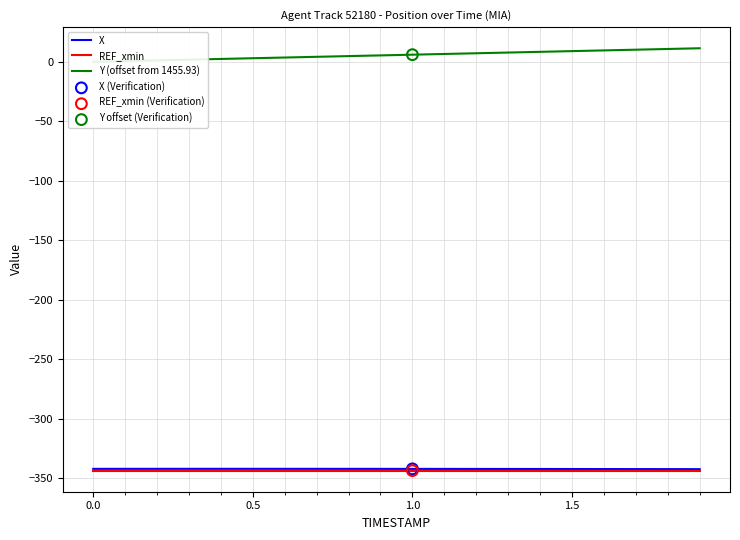

At how many categories does at least one series exceed -333?

20